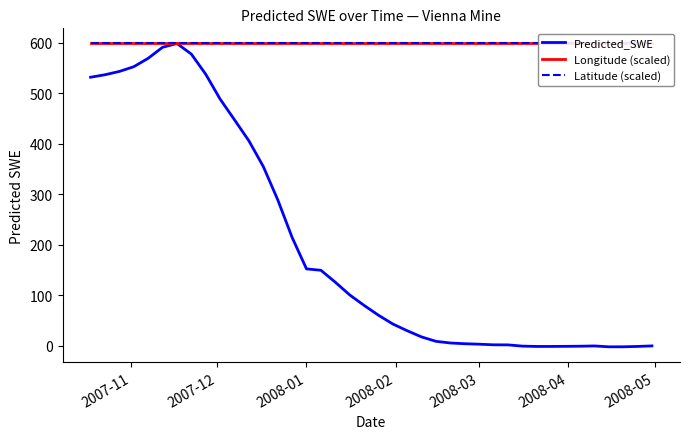

True or false: Longitude (scaled) and Predicted_SWE cross at least once.

False